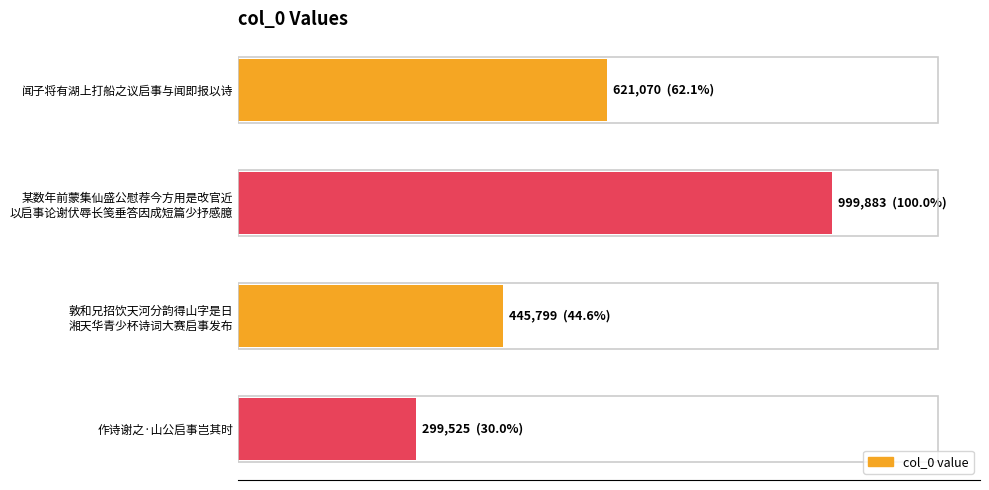

Are the bars horizontal?

Yes